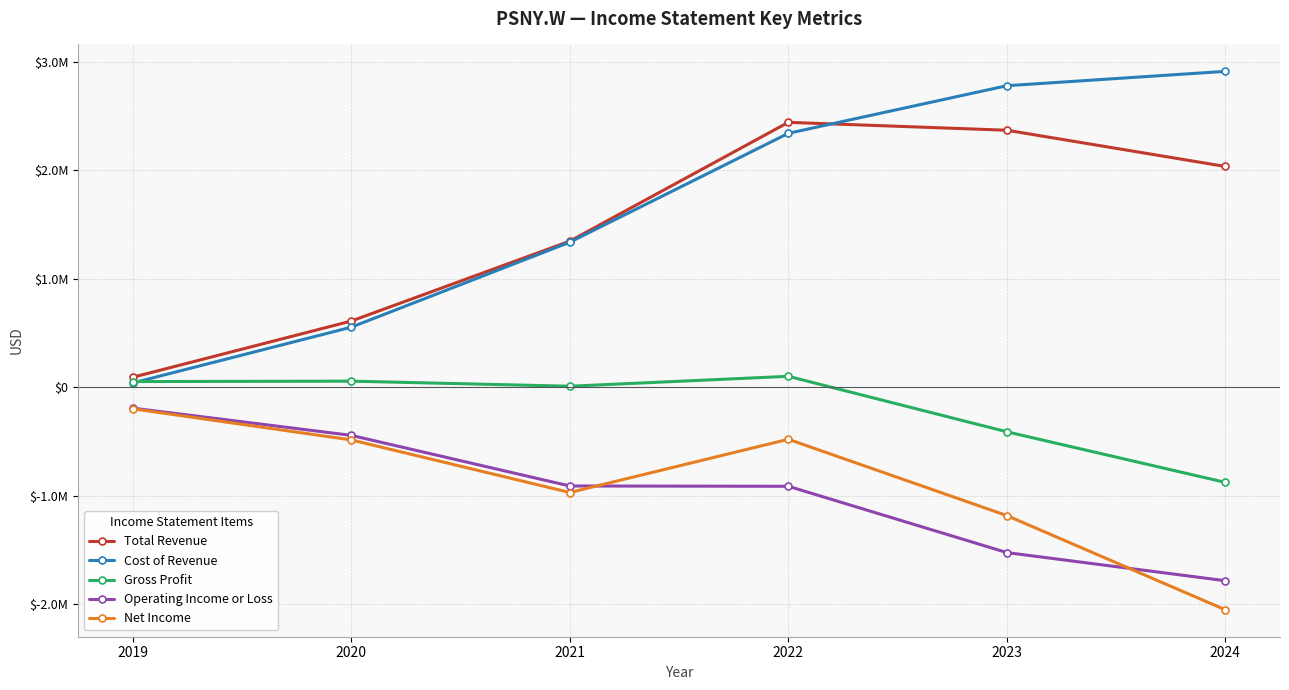

Which label corresponds to the smallest value in the chart?

2024